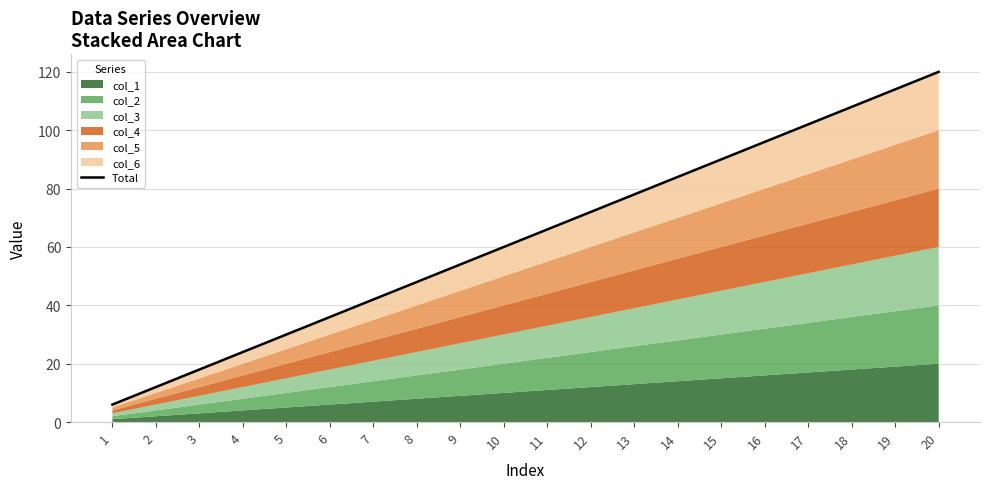

Is it true that the value at 2 is 6?

False